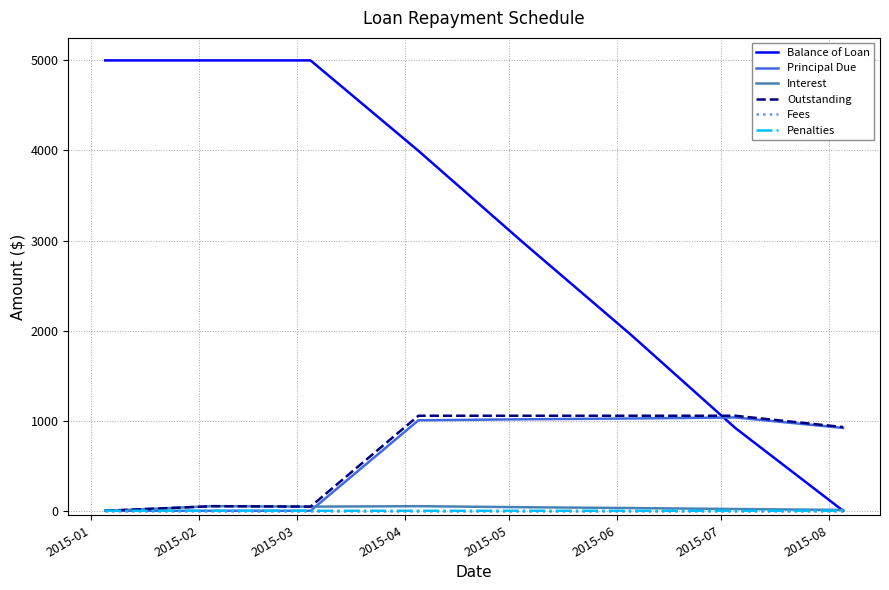

What is the maximum value shown in the chart?

5000.0